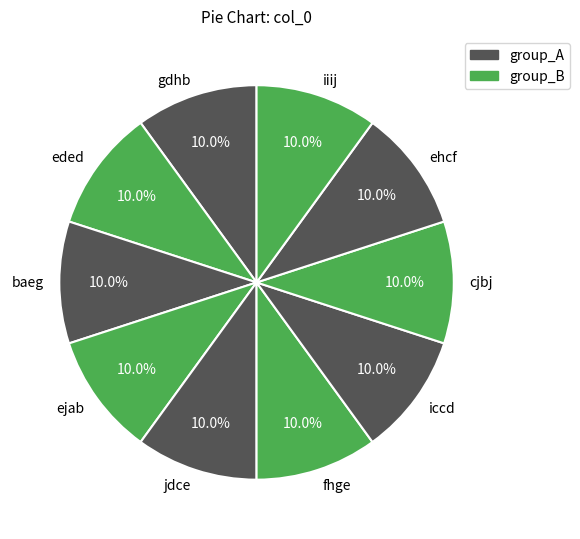

Is gdhb the majority of the pie?

No